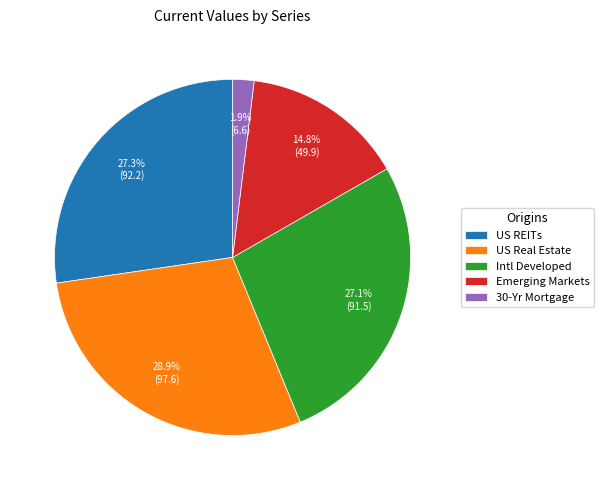

To the nearest percent, what percentage of the pie is US REITs?

27%